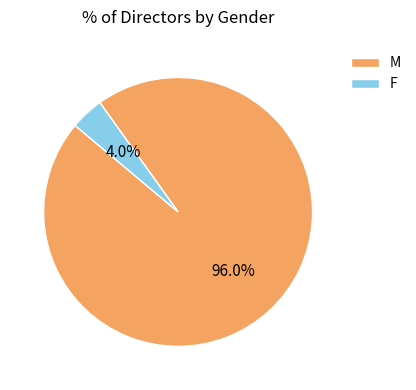

Rank the categories by value from lowest to highest.

F, M